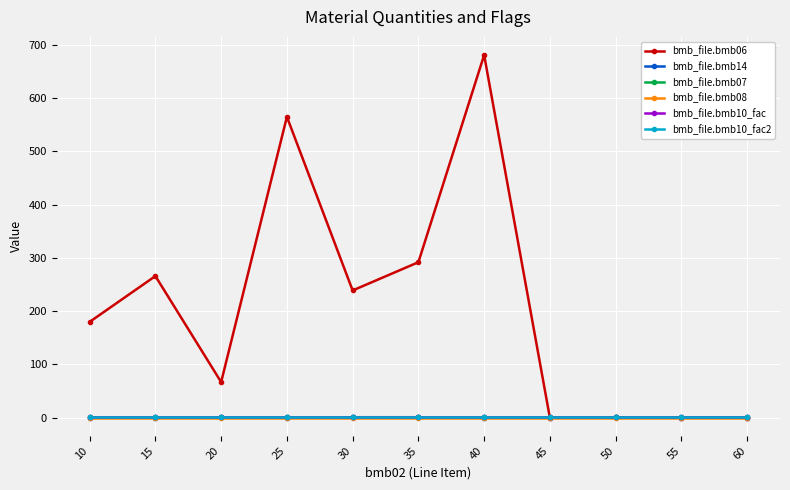

What is the value of the bmb_file.bmb06 point at the 6th from the left?

292.0